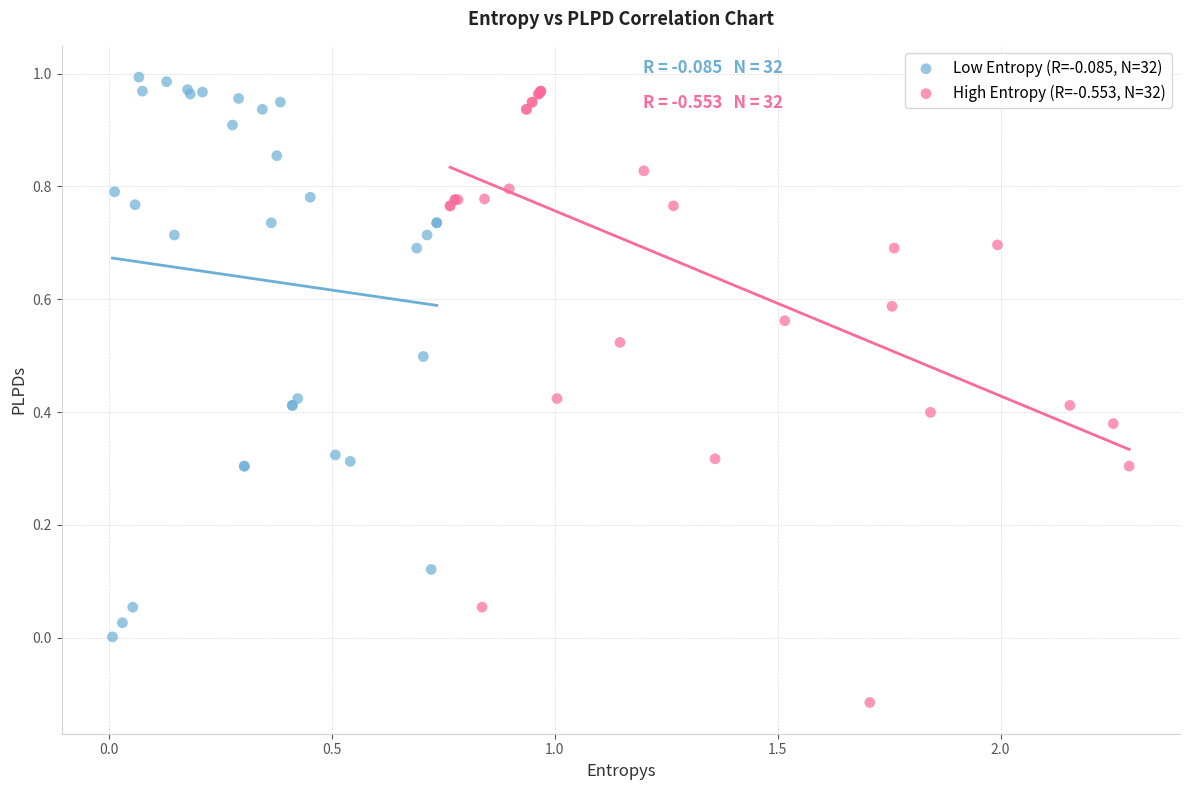

What are all the series names shown in the legend?

Low Entropy (R=-0.085, N=32), High Entropy (R=-0.553, N=32)